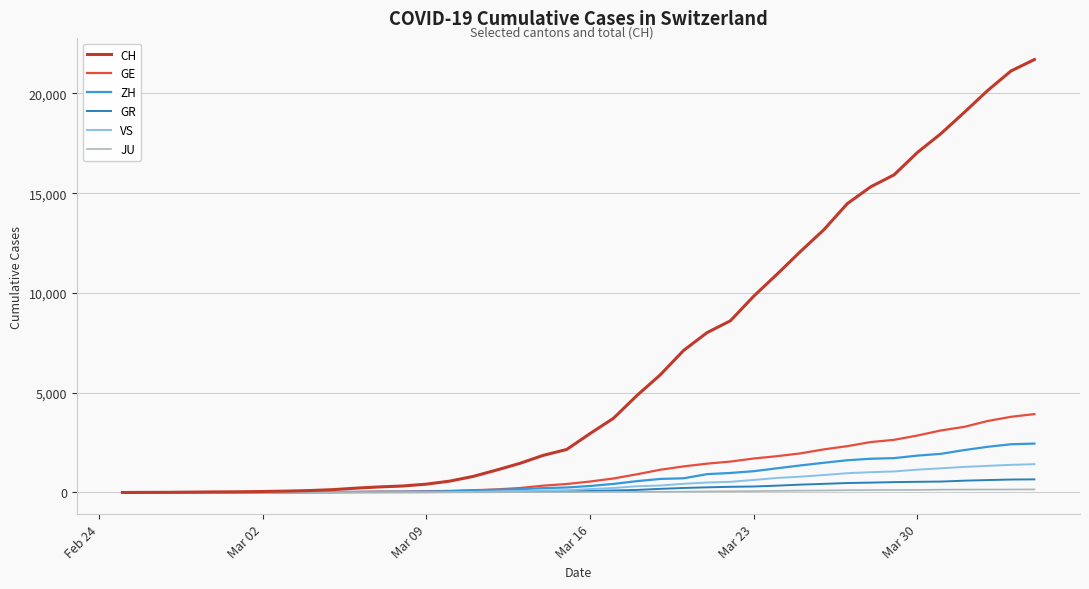

What is the greatest value displayed?

21696